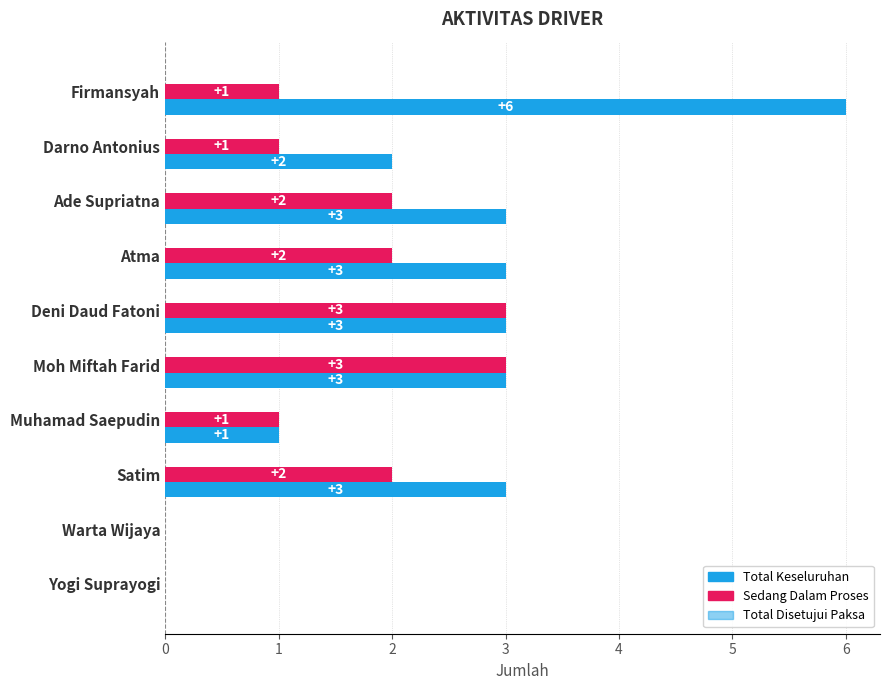

What is the greatest value displayed?

6